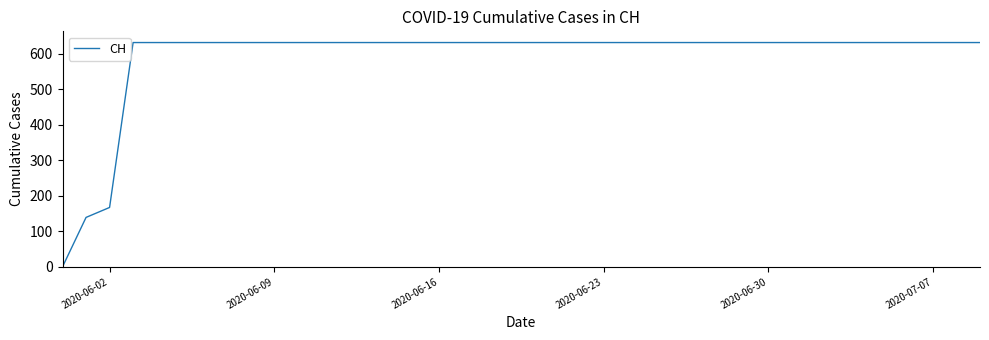

Reading left to right, what are all the values shown in this chart?

0	139	167	631	631	631	631	631	631	631	631	631	631	631	631	631	631	631	631	631	631	631	631	631	631	631	631	631	631	631	631	631	631	631	631	631	631	631	631	631